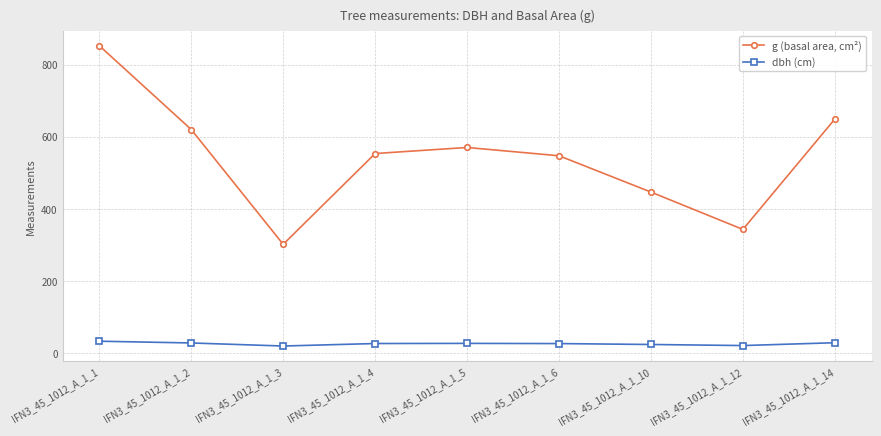

The value of g (basal area, cm²) at IFN3_45_1012_A_1_4 is 762.0. True or false?

False